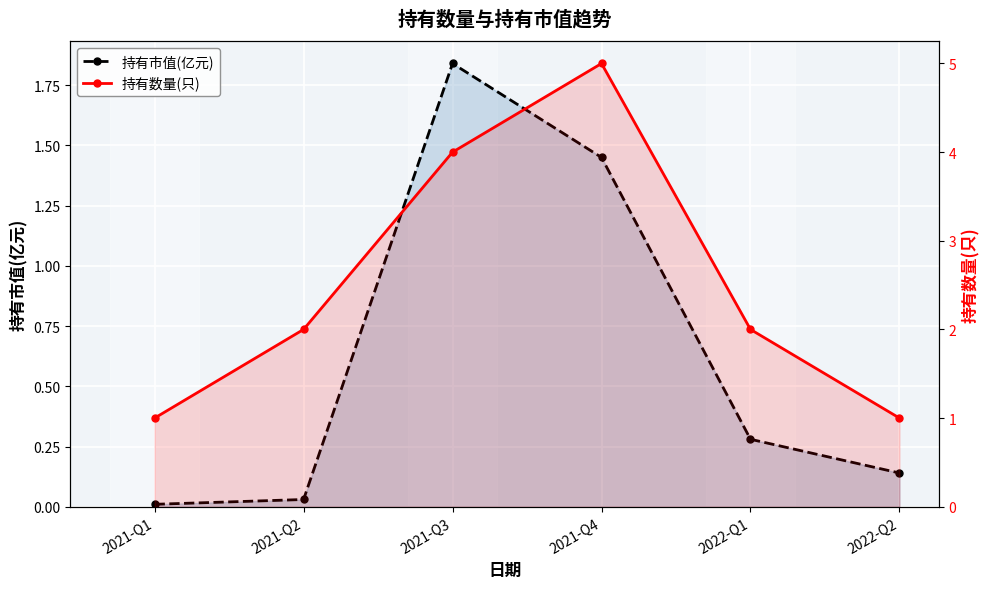

True or false: 持有数量(只) has more than 1 interior local peaks.

False